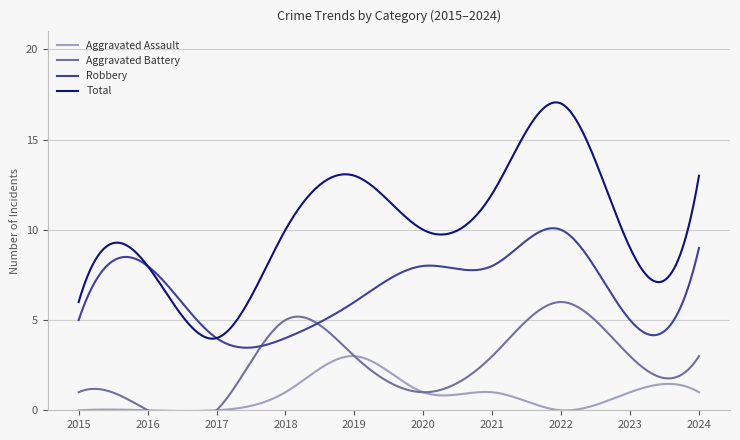

Is it true that Aggravated Assault equals 1 at 2023?

True